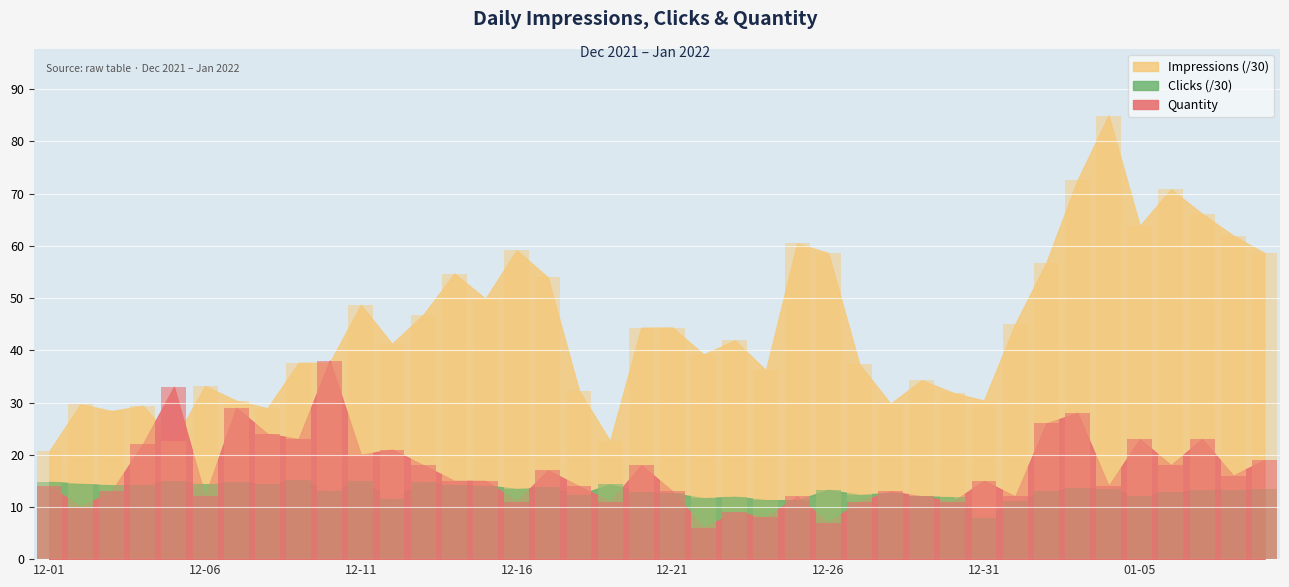

How many data points does each series have?

40